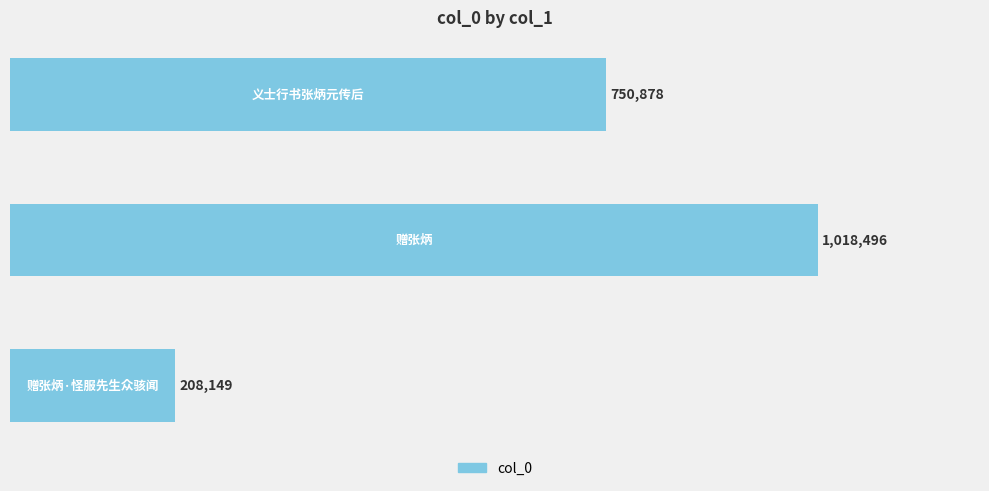

Are the bars horizontal?

Yes